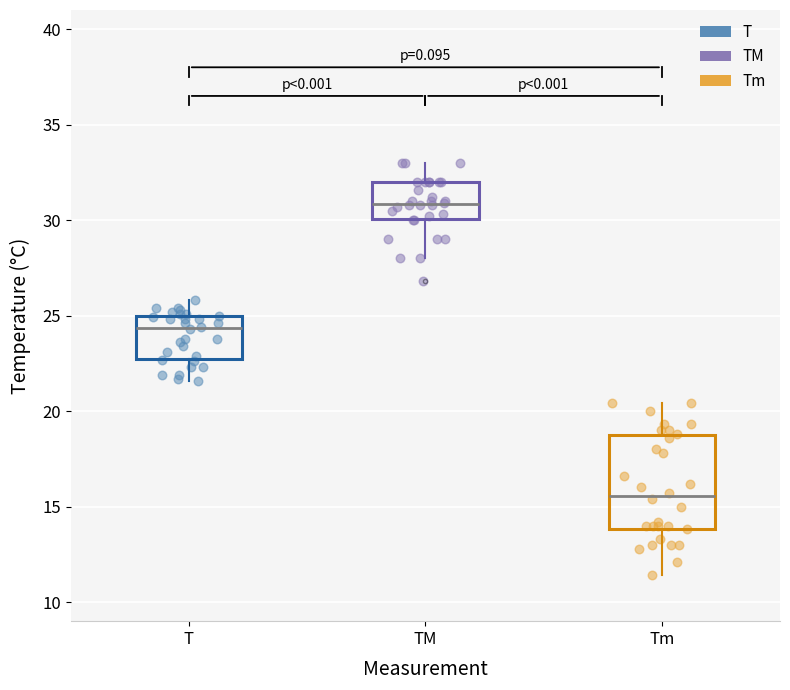

Reading left to right, read every box against the y-axis: the position of its median line, the range the box covers, and the ends of its whiskers. The values are not printed on the chart, so give them approximately, as read against the axis.

T: median 24.5, box 23.0 to 25.0, whiskers 21.5 to 26.0
TM: median 31.0, box 30.0 to 32.0, whiskers 28.0 to 33.0
Tm: median 15.5, box 14.0 to 19.0, whiskers 11.5 to 20.5